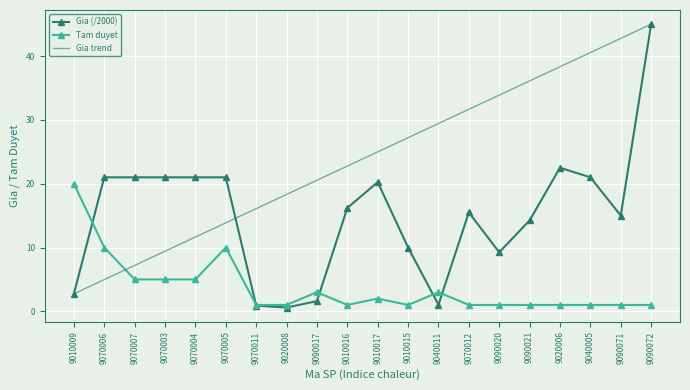

True or false: Gia (/2000) has more than 2 points higher than both neighbors.

True